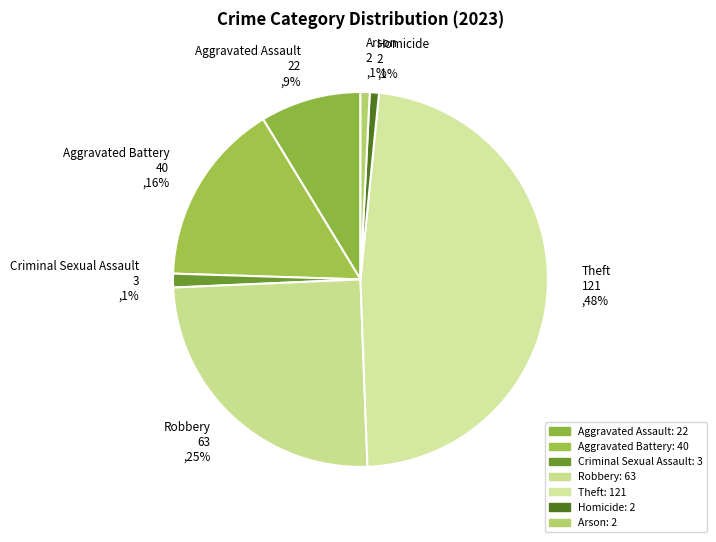

Combined, do Aggravated Assault 22 ,9% and Aggravated Battery 40 ,16% account for over 50%?

No